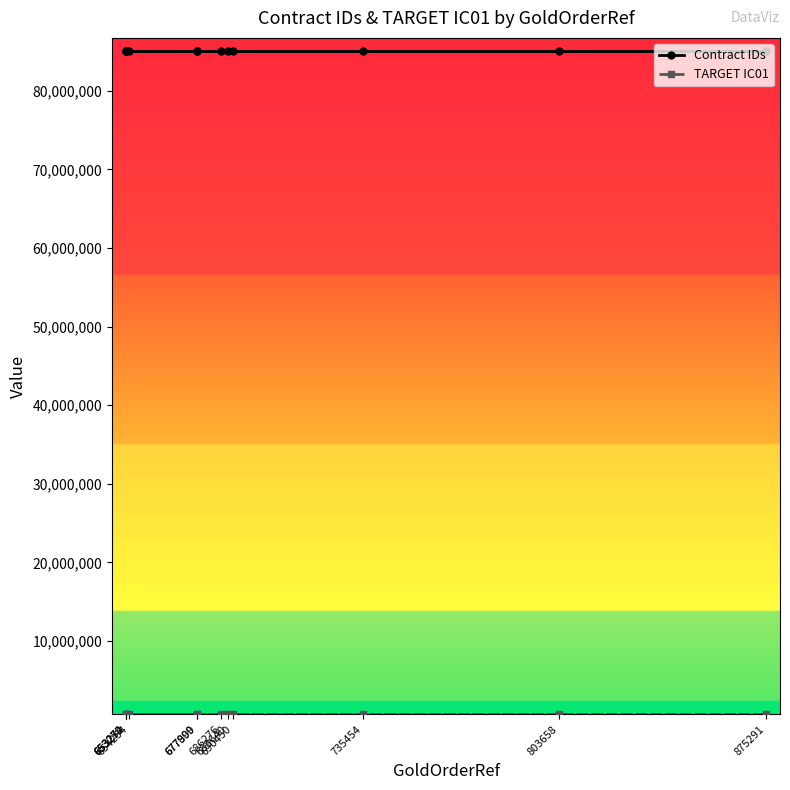

Rank the series at 677900 from highest to lowest value.

Contract IDs, TARGET IC01